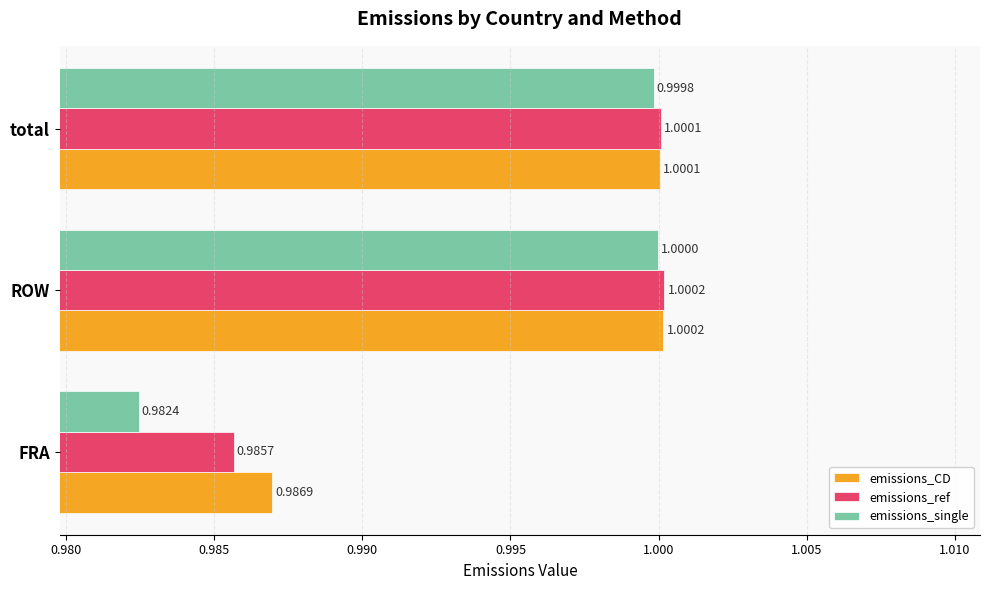

List the series in order of their overall mean, lowest first.

emissions_single, emissions_ref, emissions_CD